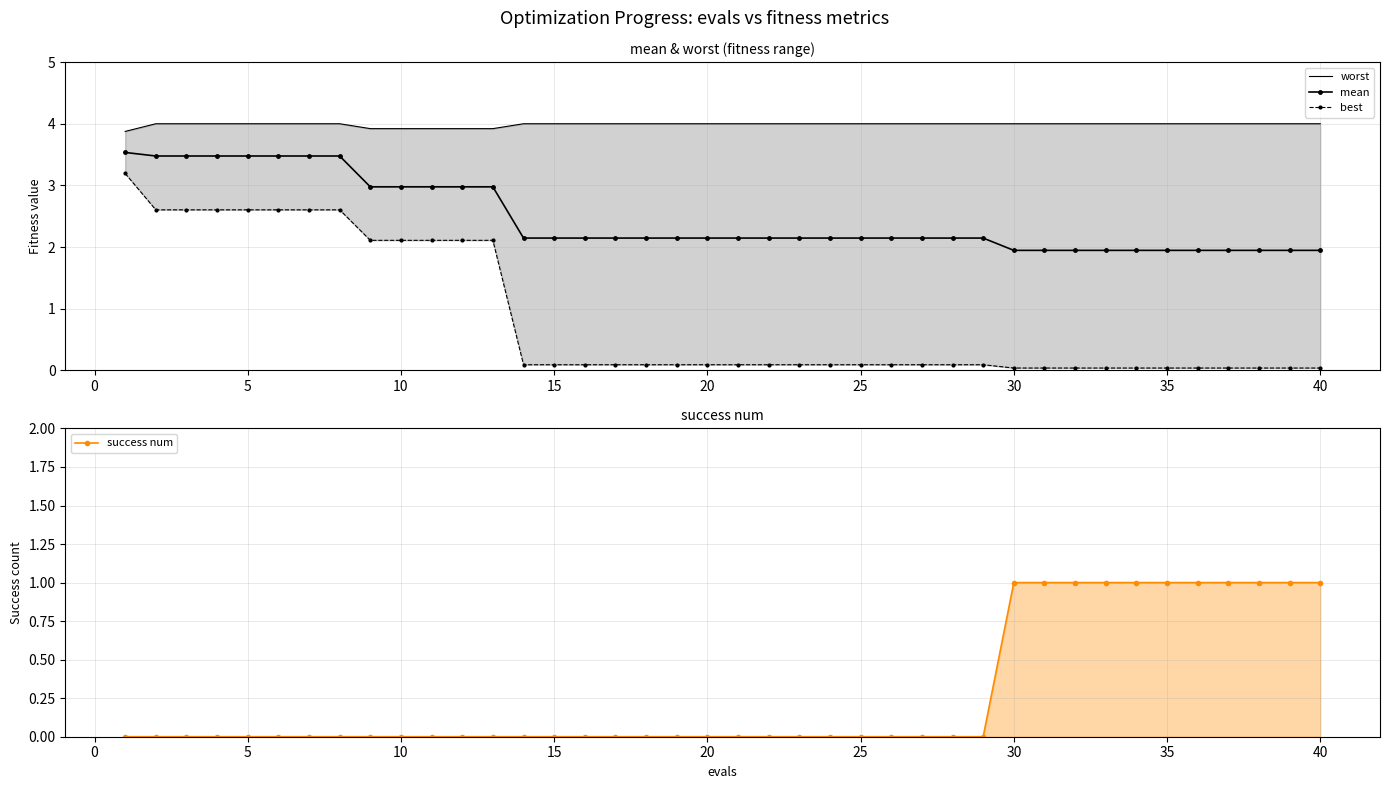

What is the difference between the maximum and minimum values in the worst series?

0.1